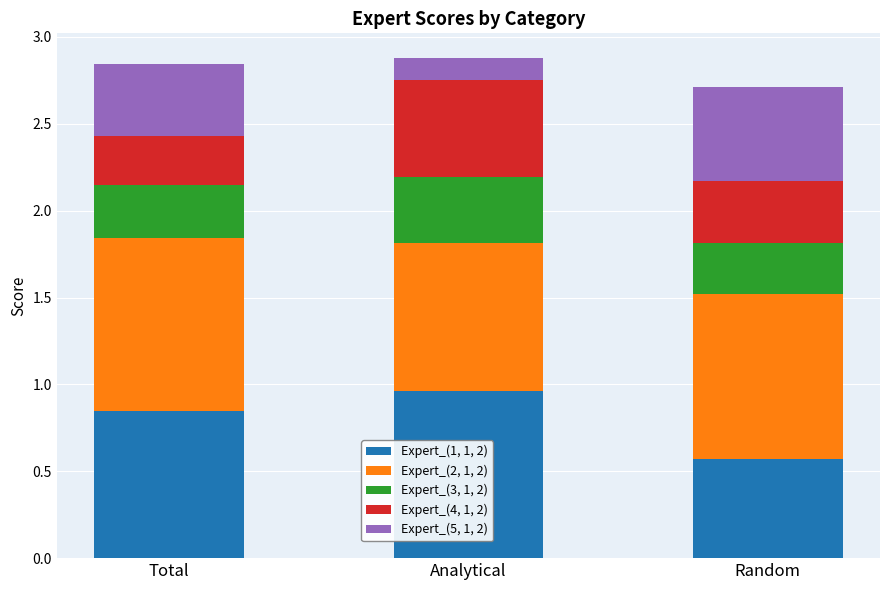

Which category has the lowest value in the Expert_(1, 1, 2) series?

Random